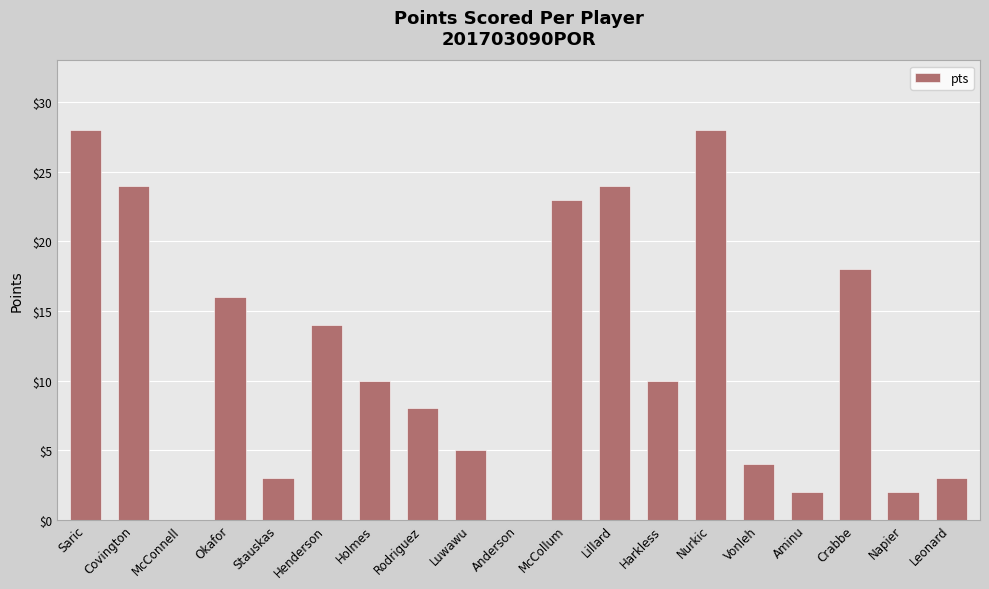

What is the change in value from Covington to McConnell?

-24